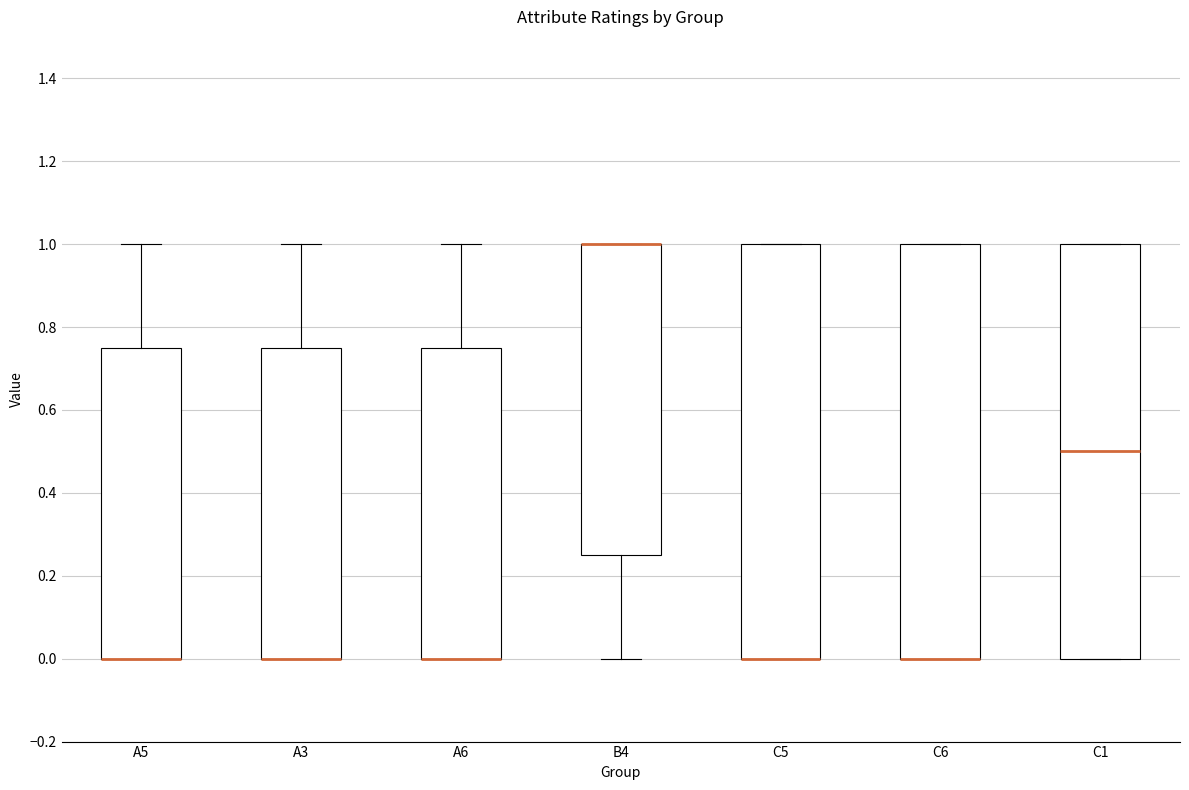

Where does the upper whisker of the box for A5 end on the y-axis? The values are not printed on the chart, so give them approximately, as read against the axis.

1.00